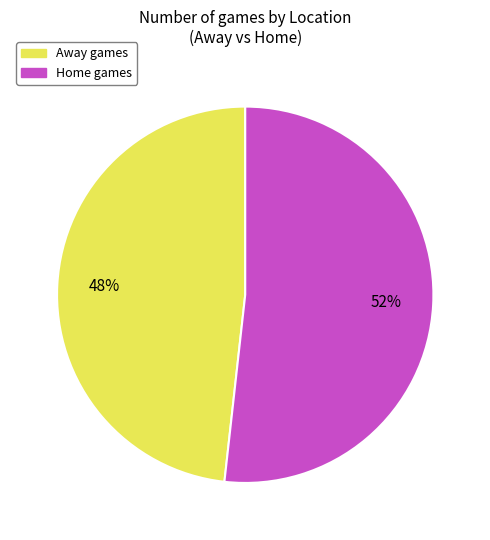

To the nearest percent, what is the average slice percentage?

50%